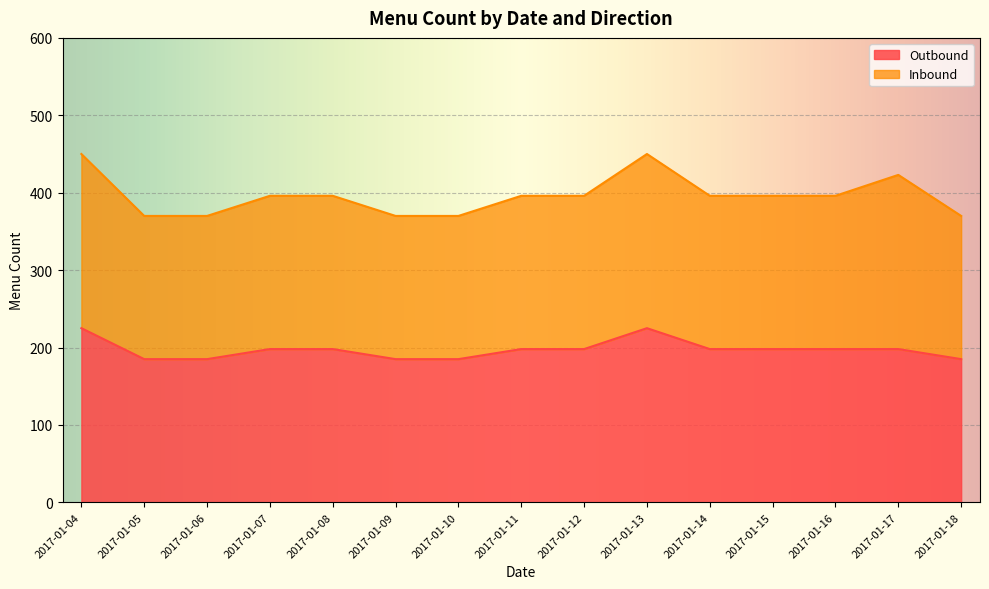

Does the chart display data point markers on the line(s)?

No